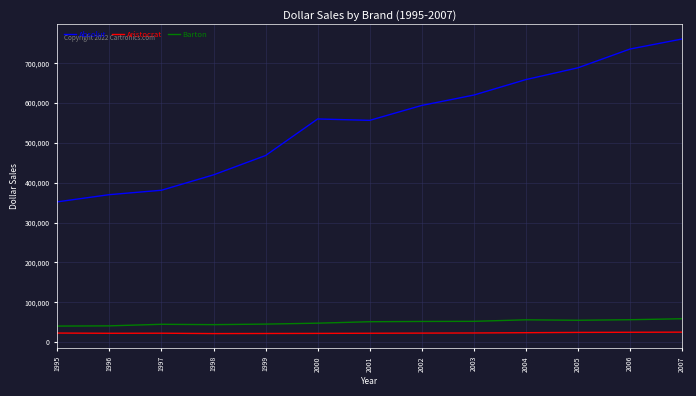

List the series in order of their peak value, highest first.

Absolut, Barton, Aristocrat